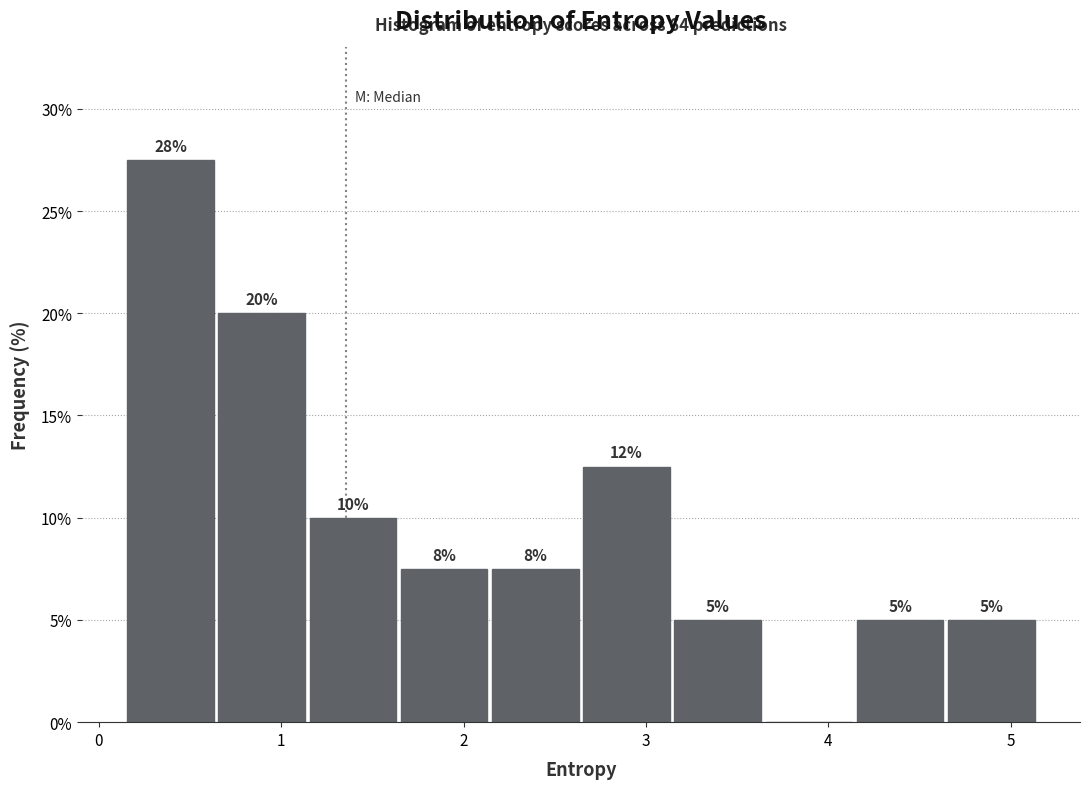

Over which range of the x-axis is the bar tallest?

0.1 to 0.6